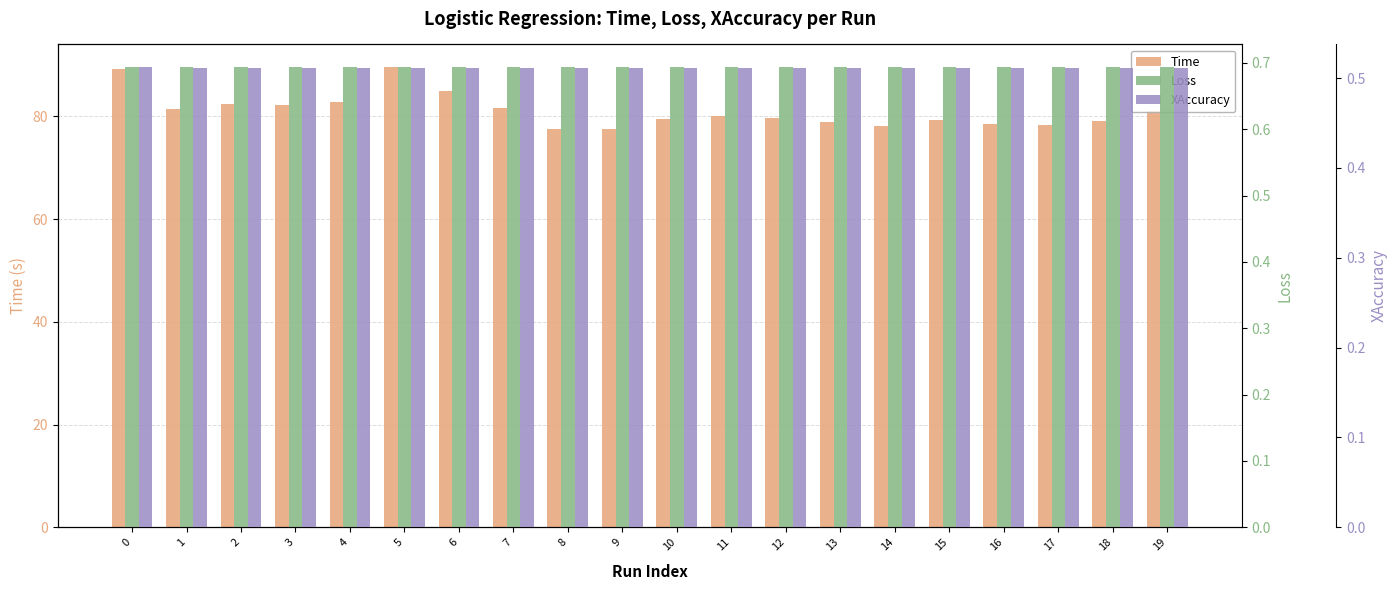

At which category is the sum across all series the highest?

5